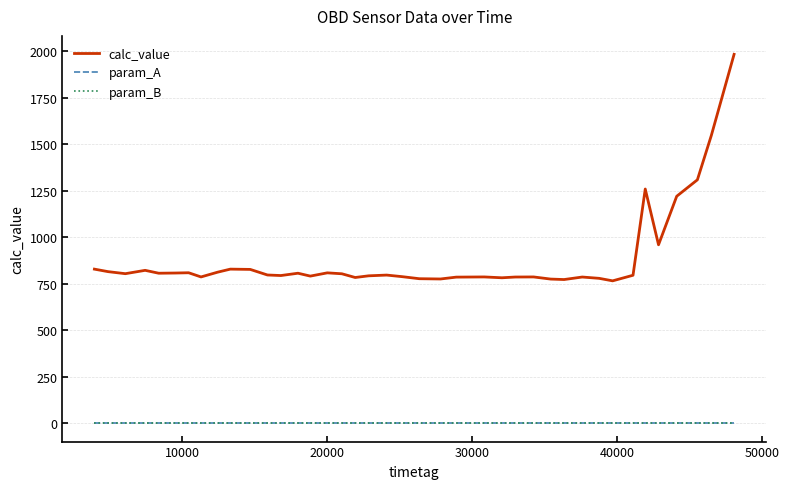

True or false: param_A and calc_value intersect in this chart.

False